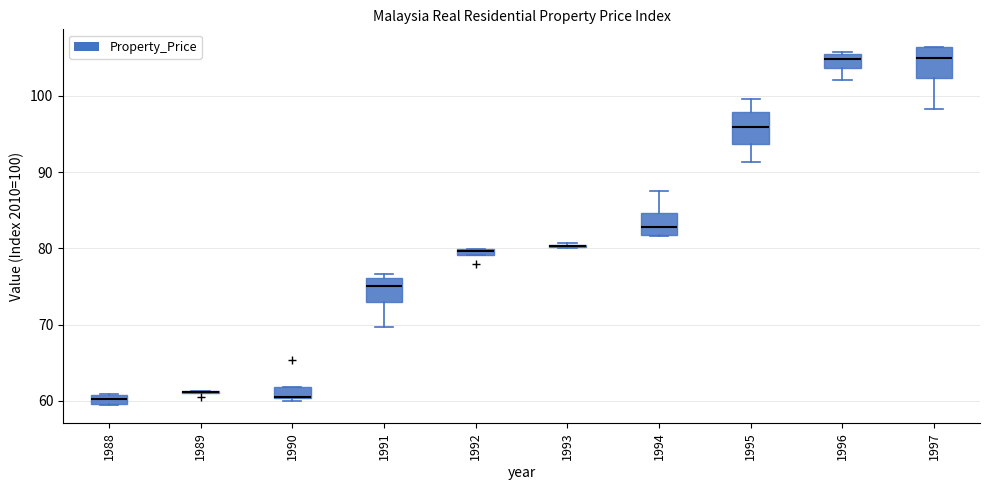

Where does the median line of the box at x = 1991 sit on the y-axis? The values are not printed on the chart, so give them approximately, as read against the axis.

75